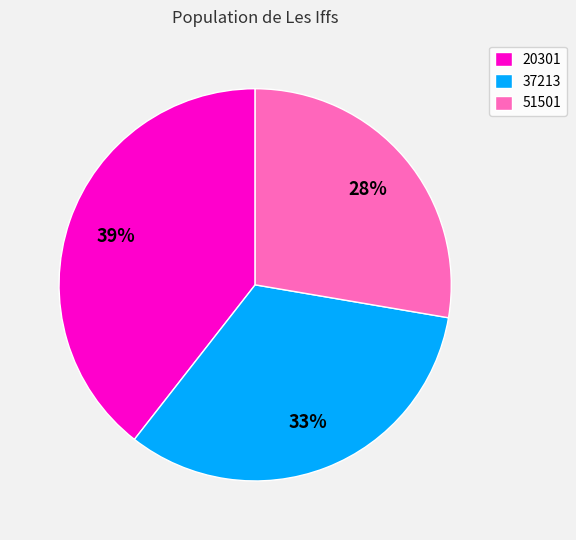

What percentage is the 51501 slice, to the nearest percent?

28%